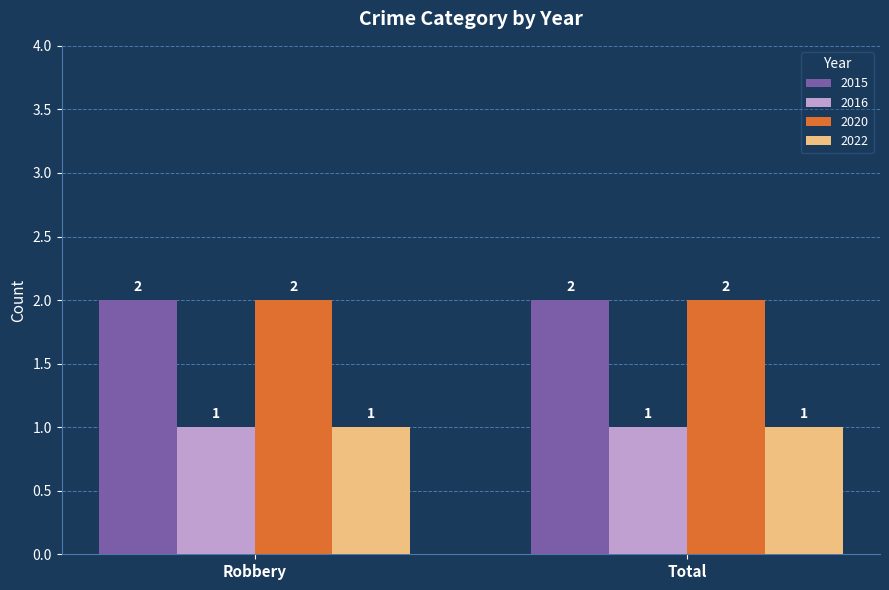

Reading left to right, list all the values displayed in this chart.

2015: 2	2
2016: 1	1
2020: 2	2
2022: 1	1